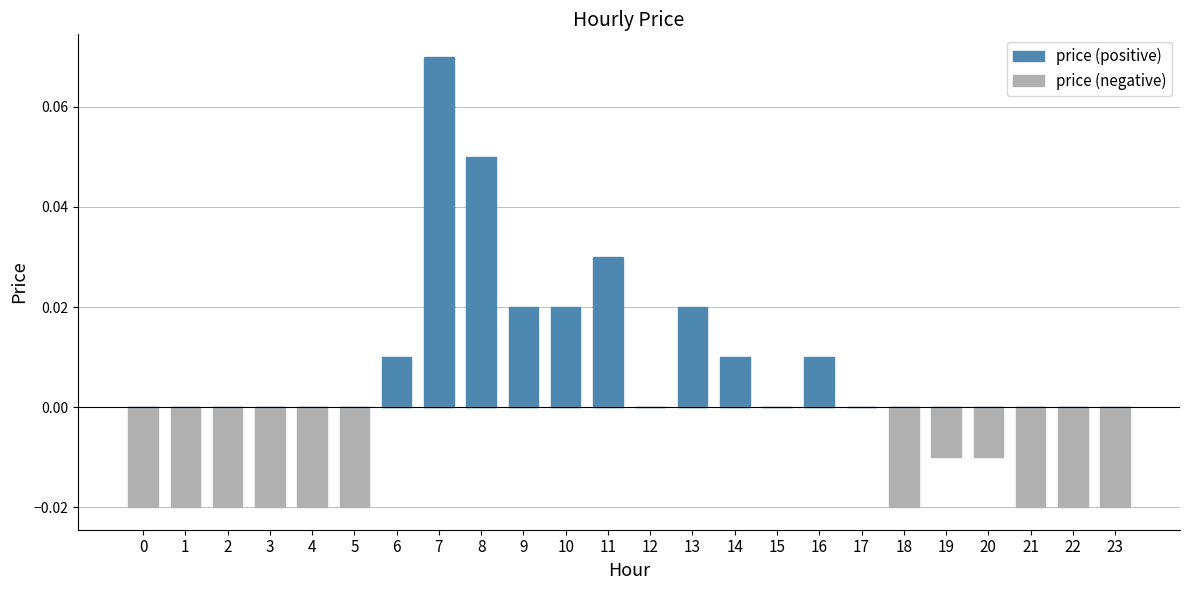

What is the sum of all price (positive) values?

0.2